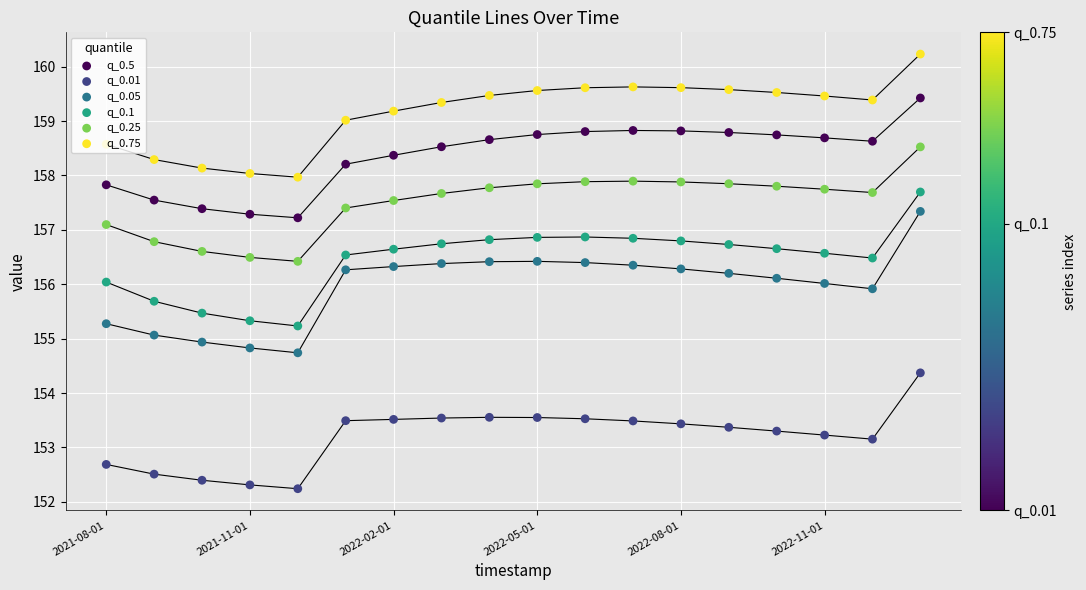

Which series has the widest spread of Y values?

q_0.05